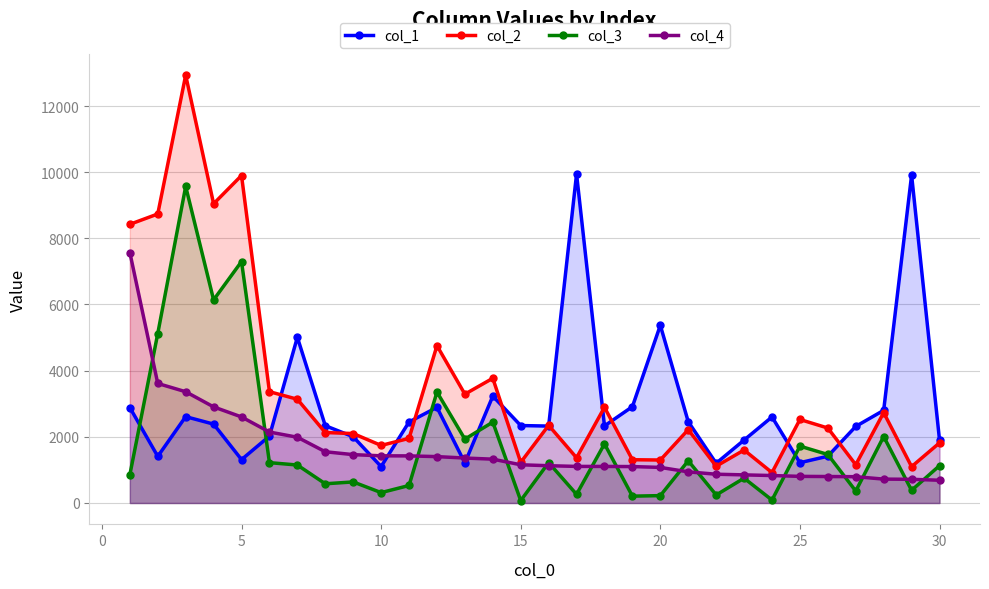

What is the total value across all series at 30?

5539